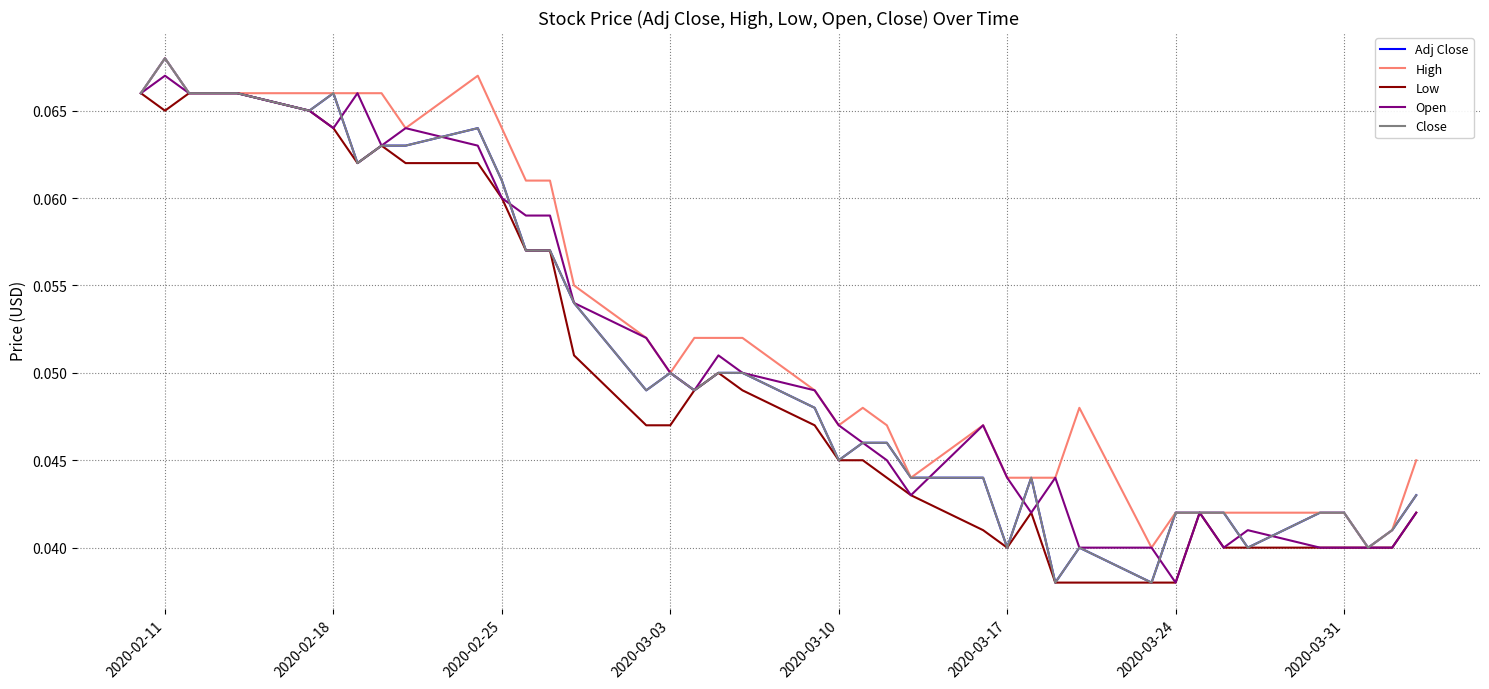

How many interior local peaks does the High series have?

5